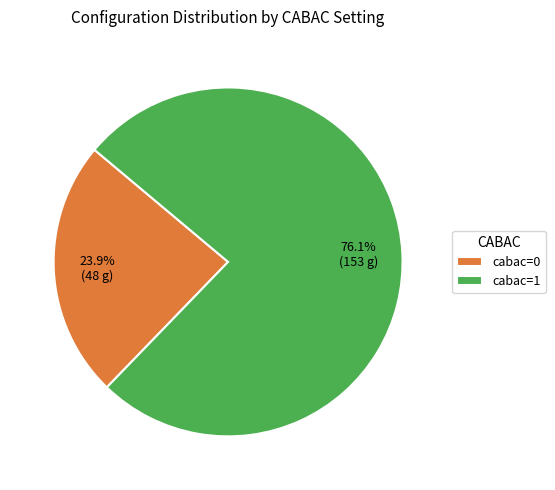

To the nearest percent, what percentage of the pie is cabac=0?

24%